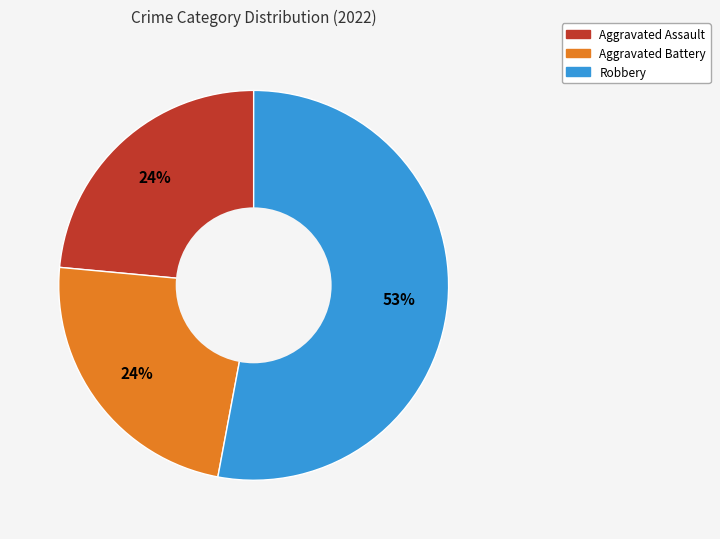

To the nearest percent, what is the average slice percentage?

33%